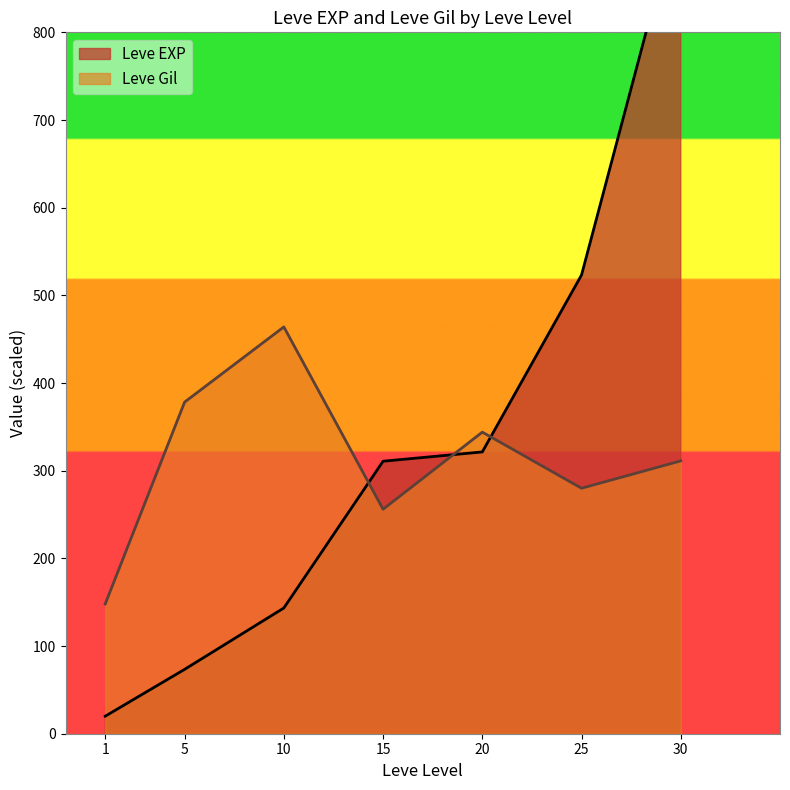

Does the chart display data point markers on the line(s)?

No